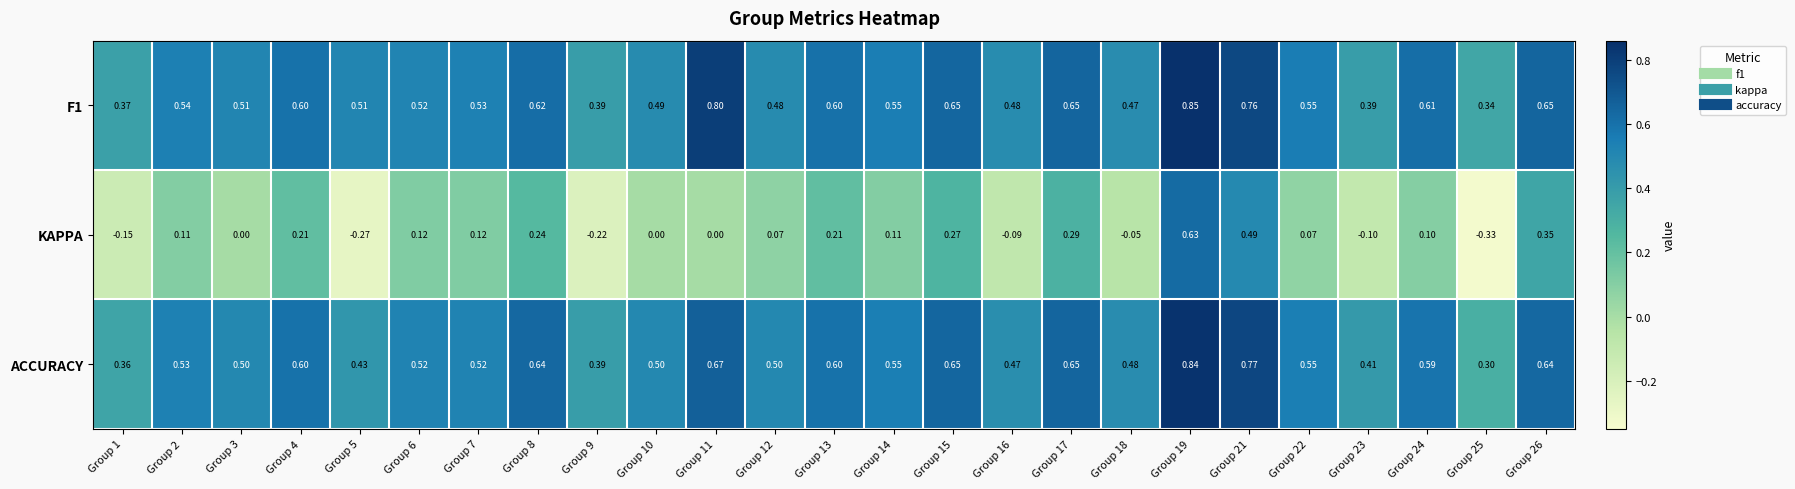

Is the value of KAPPA at Group 2 greater than the value of F1 at Group 3?

No